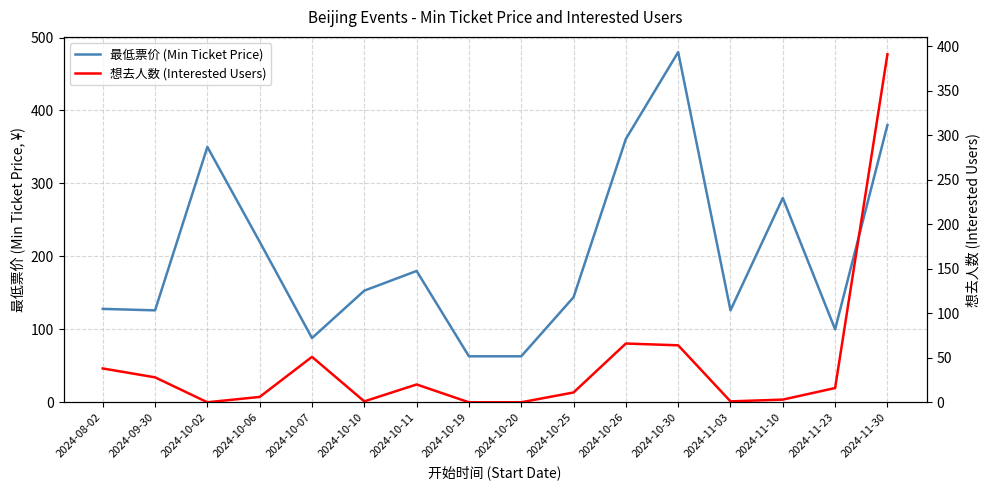

What is the sum of the 最低票价 (Min Ticket Price) values at 2024-11-10 and 2024-10-19?

343